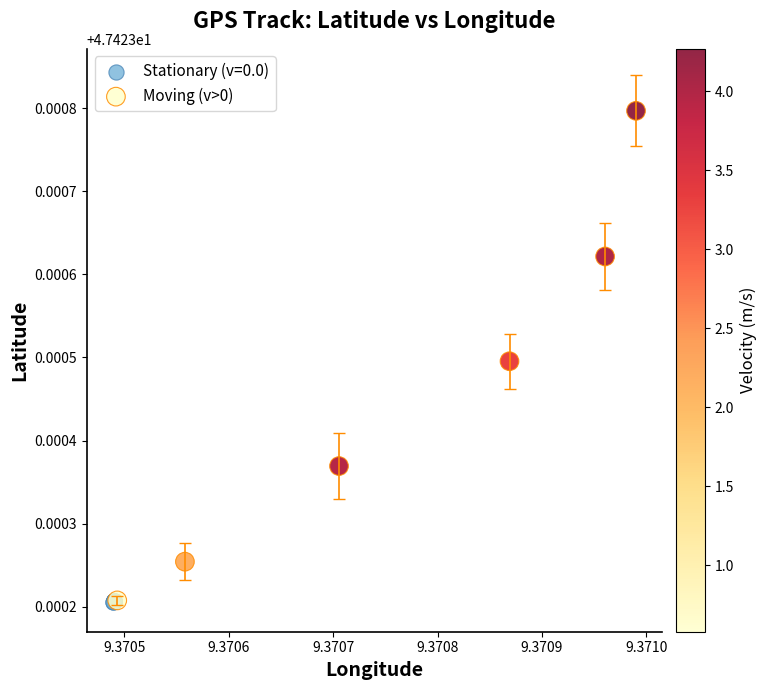

Which series has the widest spread of Y values?

Moving (v>0)